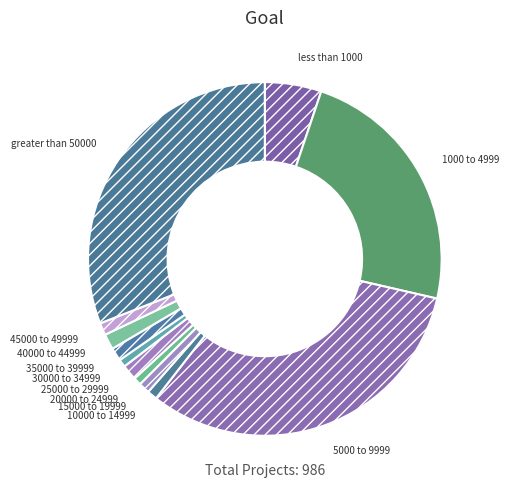

True or false: 20000 to 24999 accounts for 11% of the total.

False